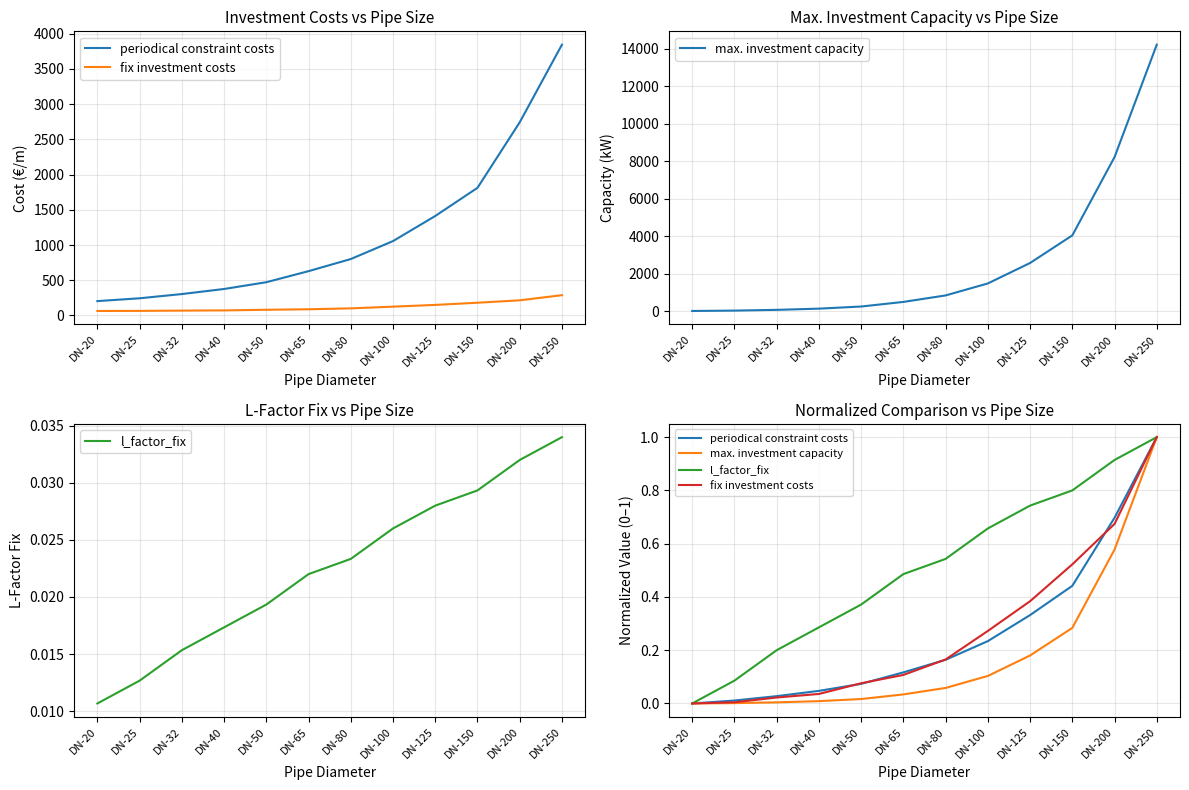

Which category has the highest value in the periodical constraint costs series?

DN-250